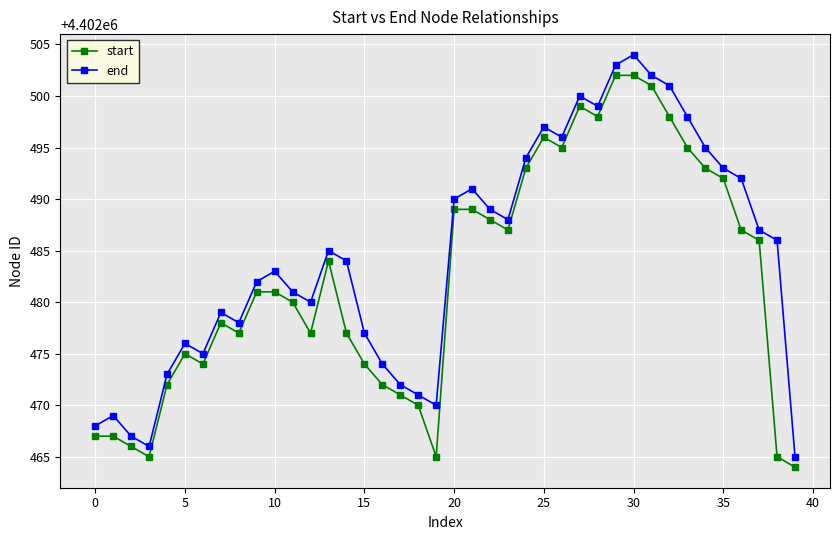

List the series in order of their overall mean, lowest first.

start, end